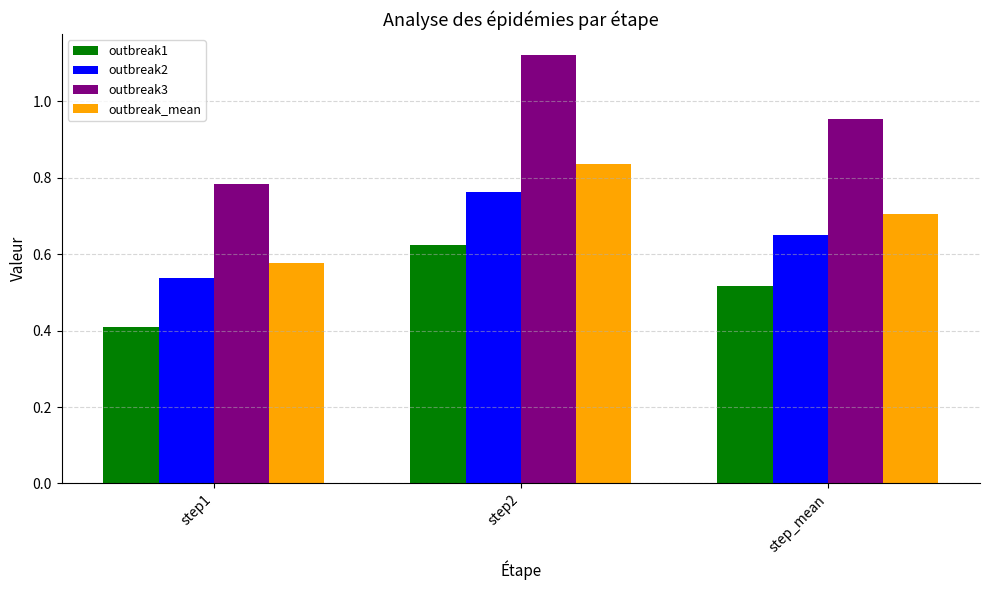

Rank the series by their maximum value, from lowest to highest.

outbreak1, outbreak2, outbreak_mean, outbreak3